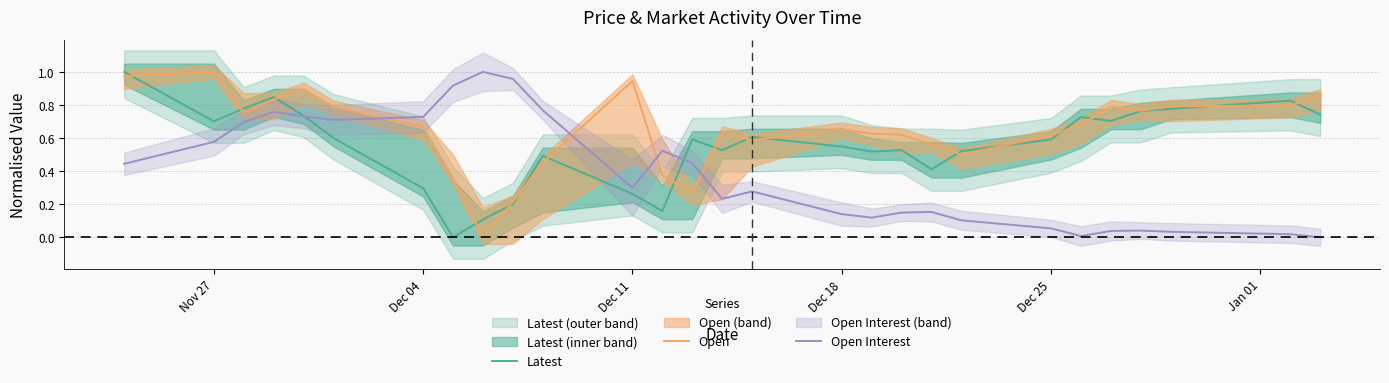

True or false: Open Interest and Open intersect in this chart.

True